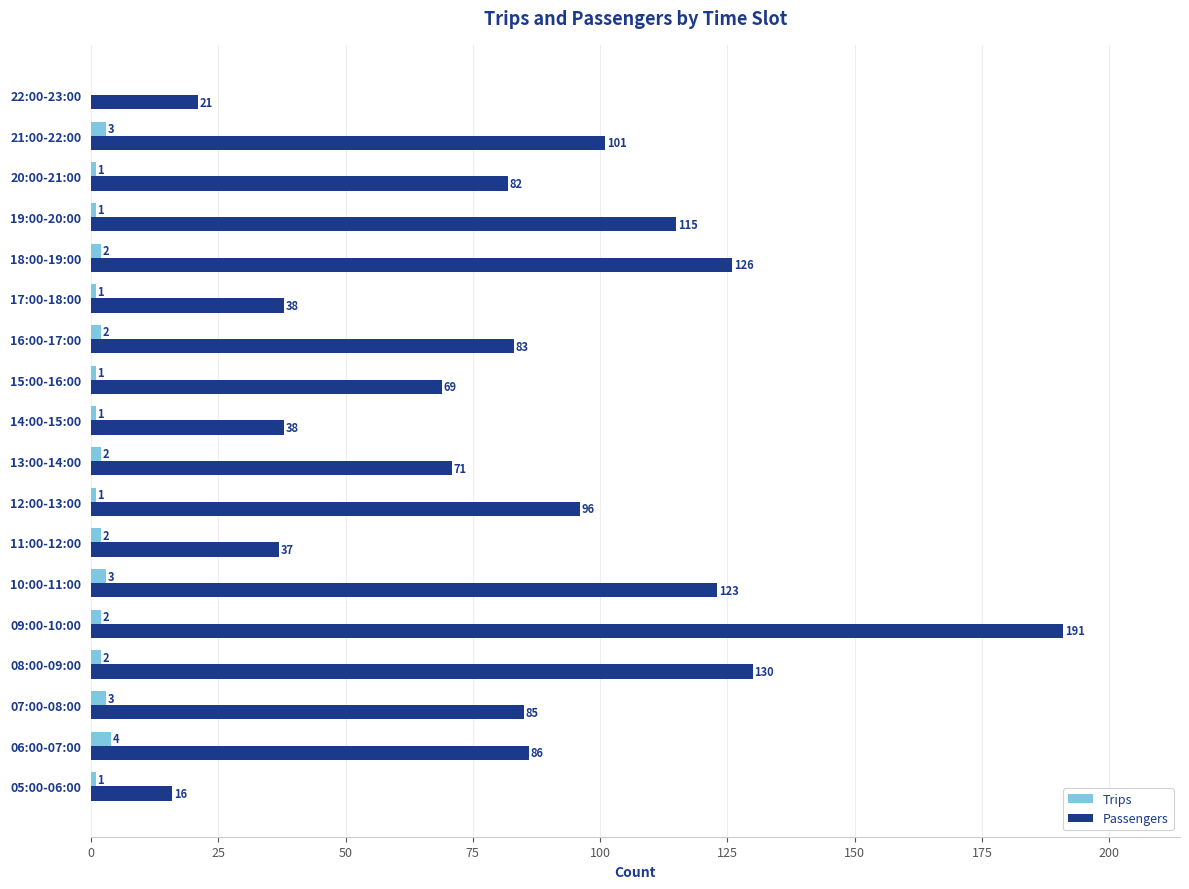

What is the sum of all Passengers values?

1508